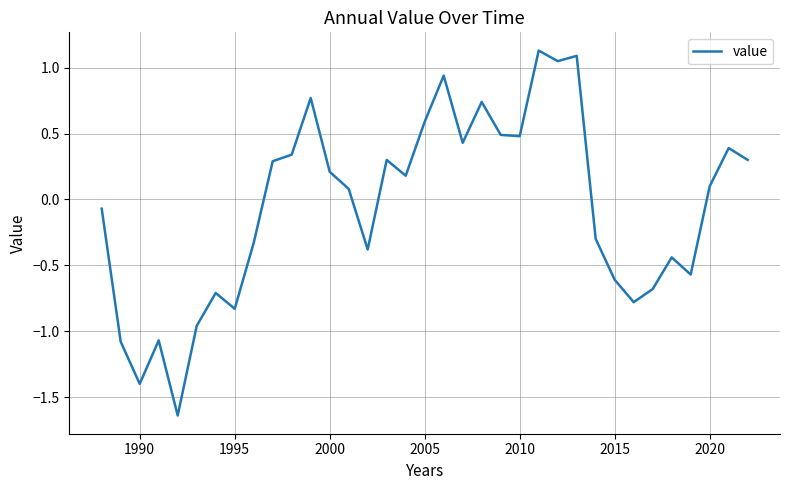

Does the chart have visible grid lines?

Yes